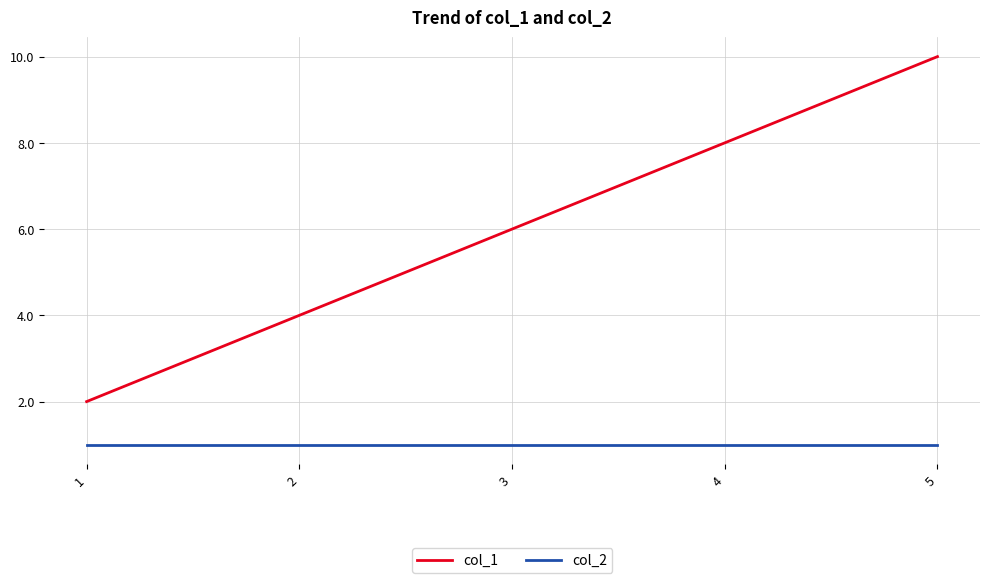

Read the col_1 value at 5.

10